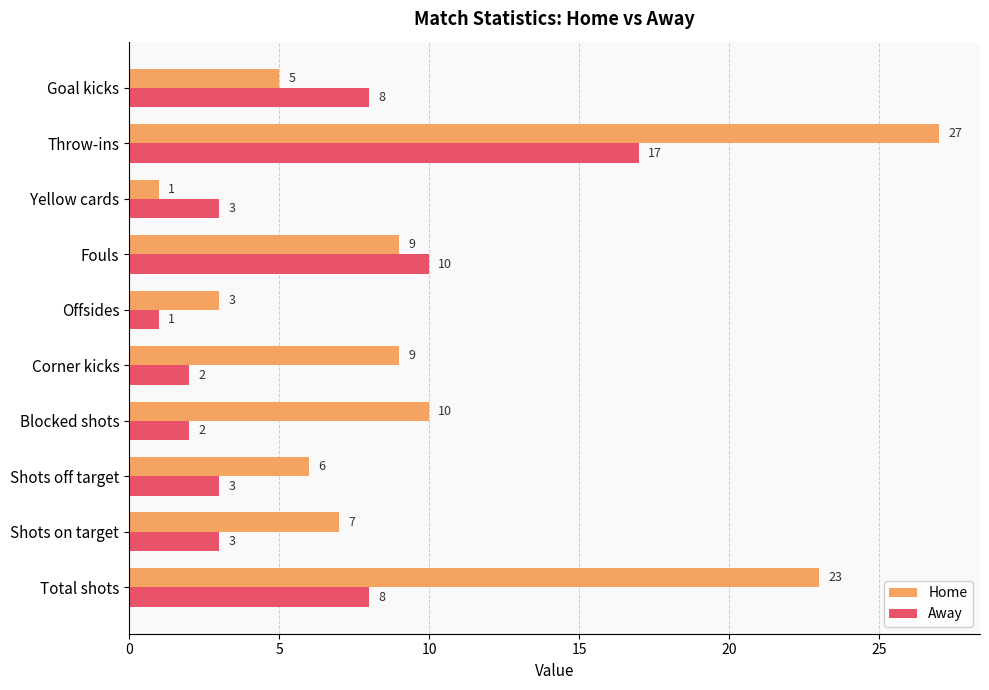

Which series has the largest total across all categories?

Home